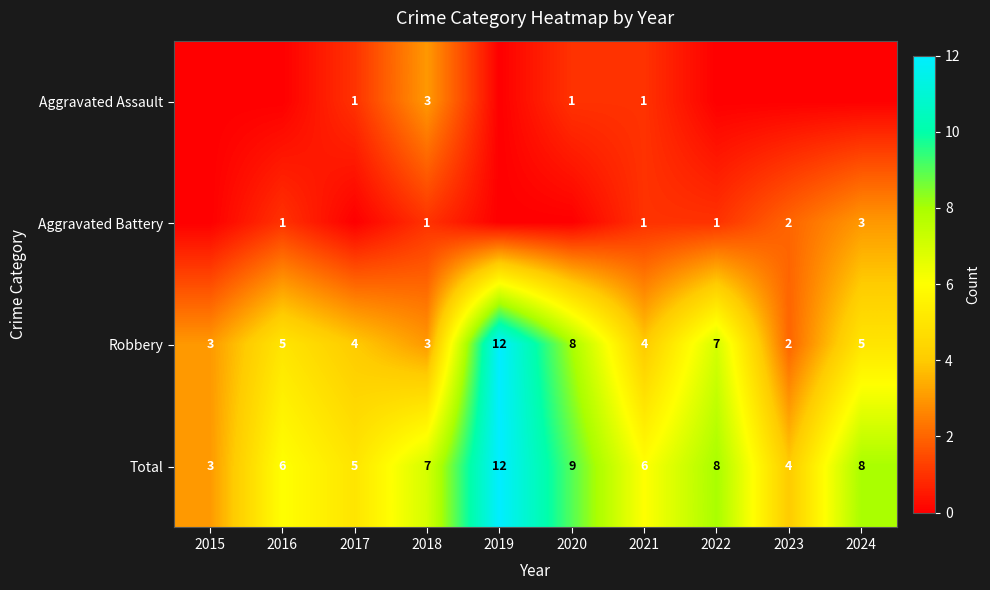

How many values in the Total series are below 7?

5